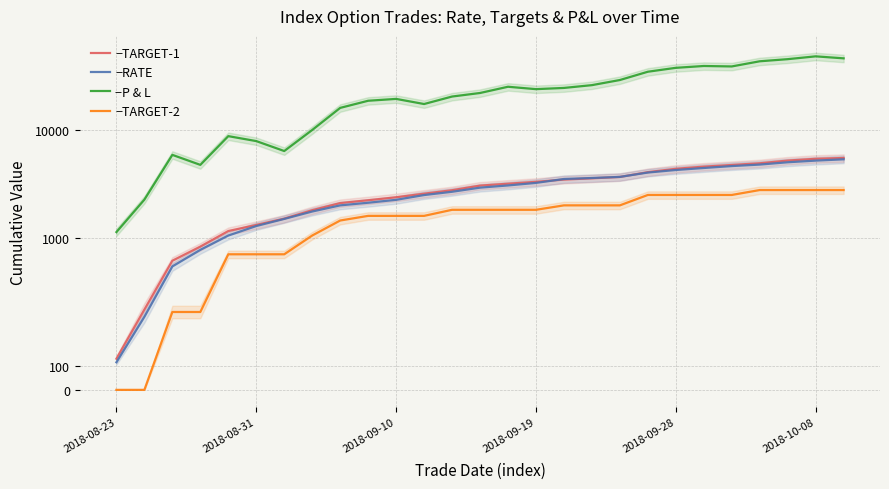

How many values in the −TARGET-2 series exceed 1810?

11